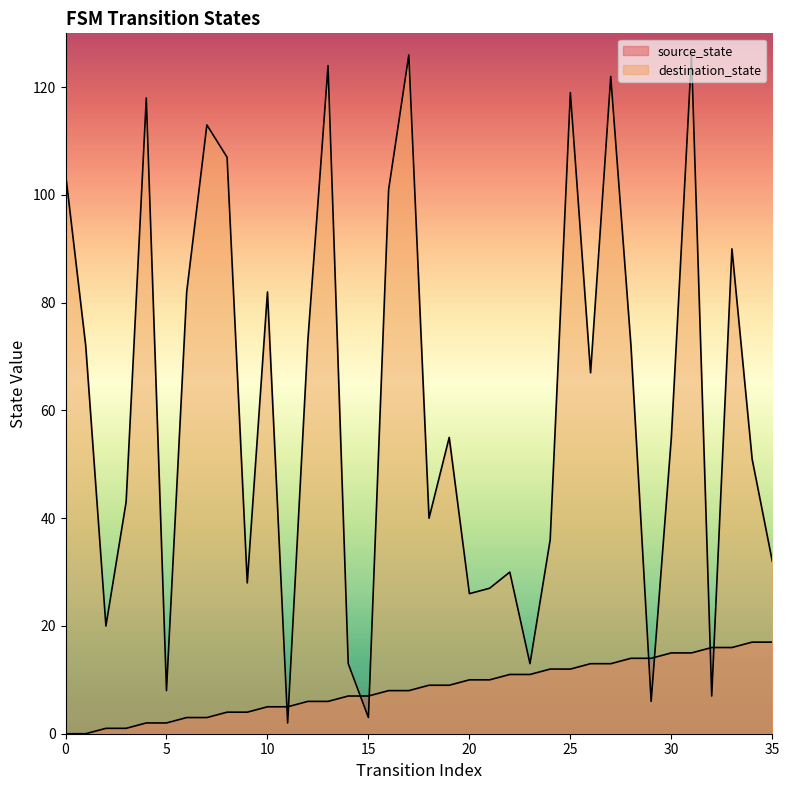

Which series changed the most between 3 and 22?

destination_state